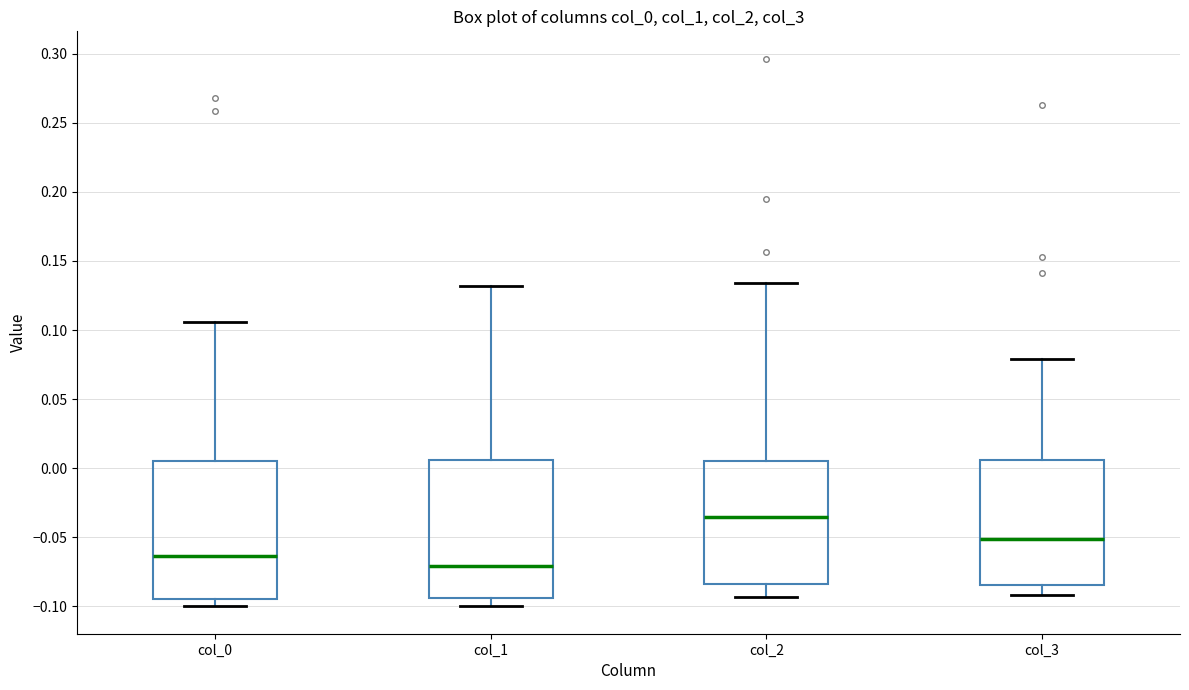

Which box's median line is the highest?

col_2